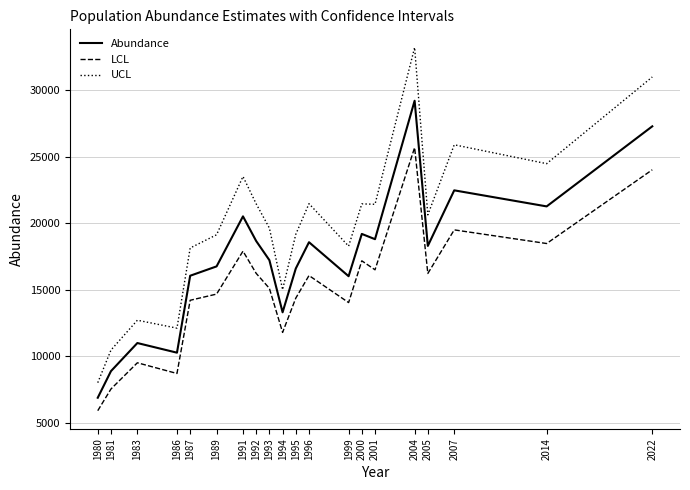

At 1995, list the series in order from smallest to largest.

LCL, Abundance, UCL